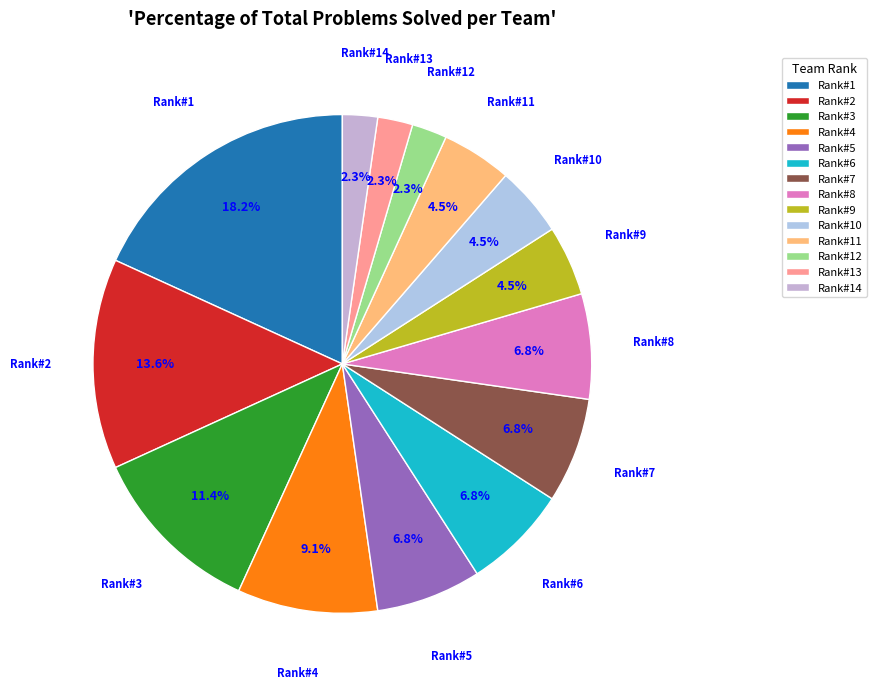

Is there any slice that represents more than half of the pie?

No